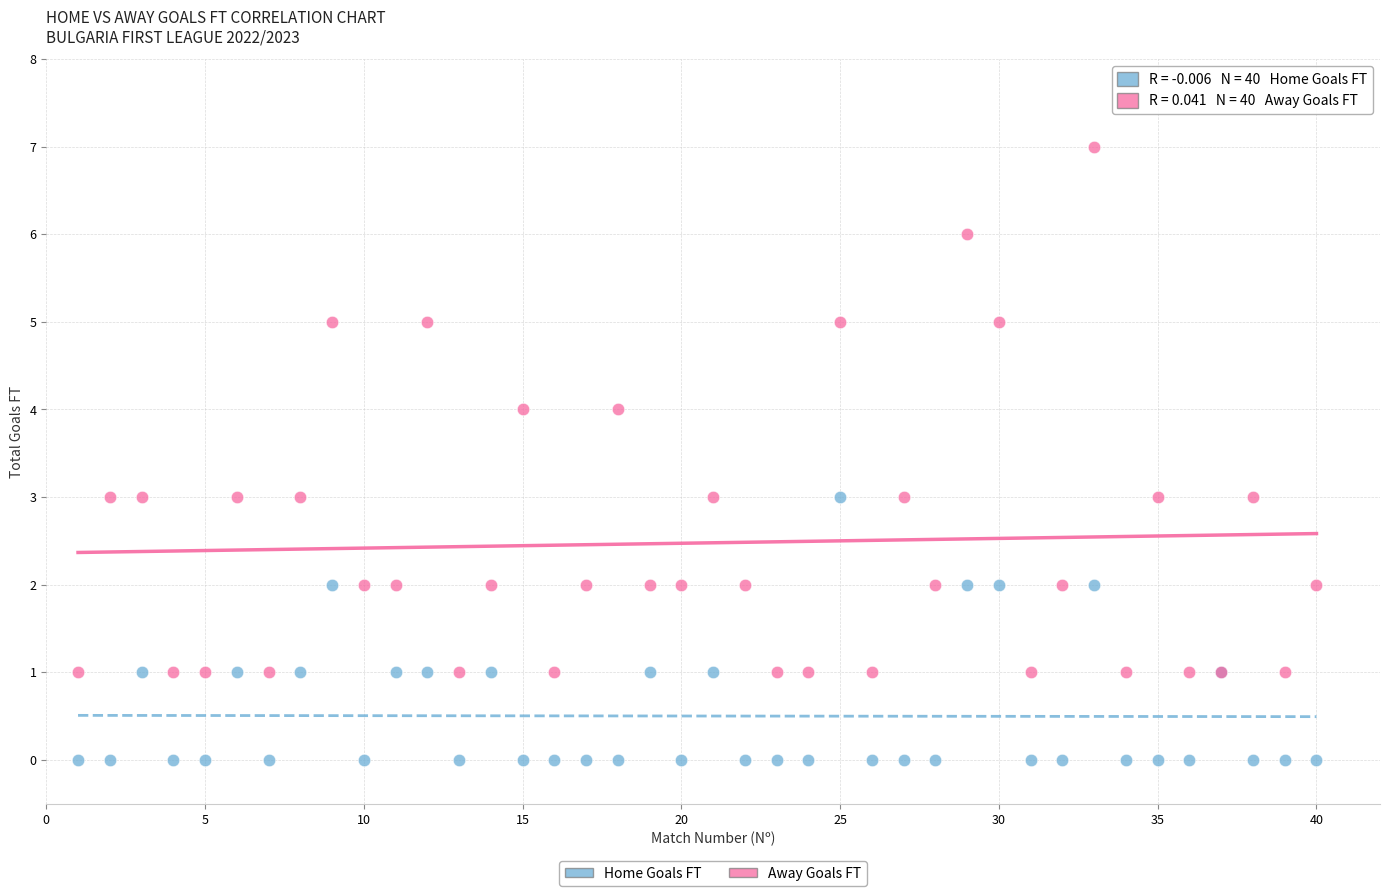

Which series contains the highest Y value?

Away Goals FT